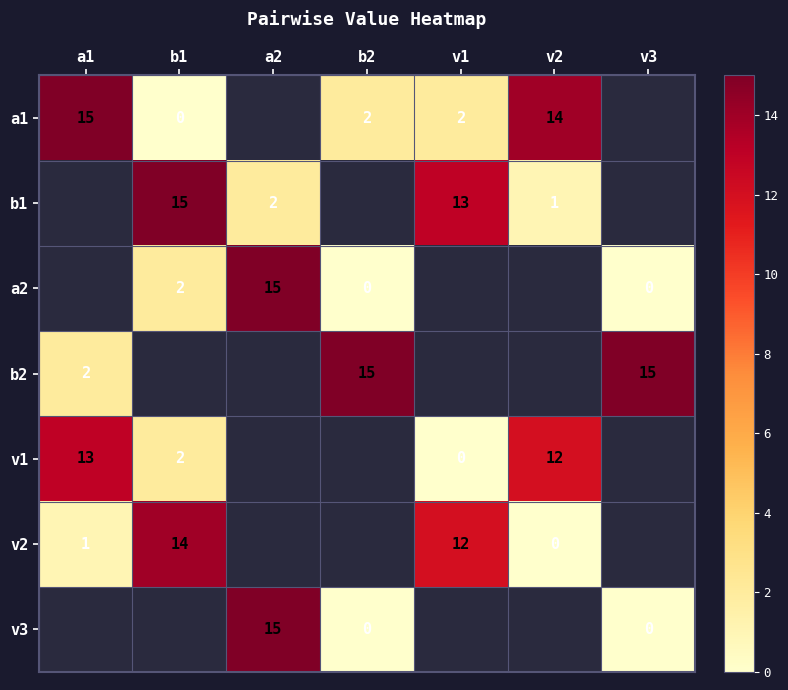

Is it true that v2 equals 1 at a1?

True